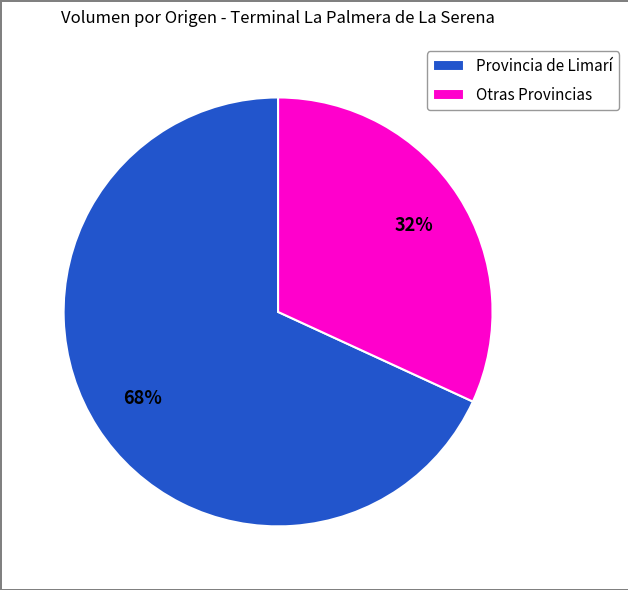

How many slices are in this pie chart?

2